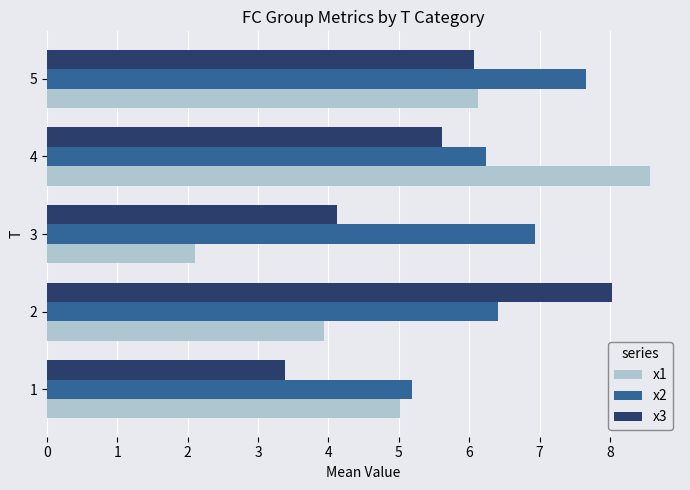

What is the sum of the x2 values at 4 and 1?

11.4